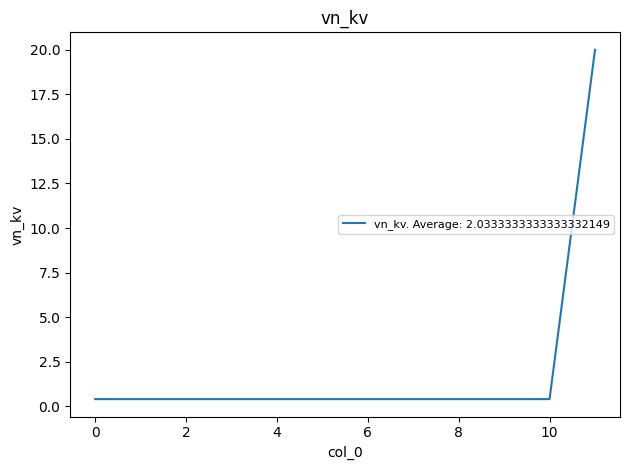

What is the maximum value shown in the chart?

20.0